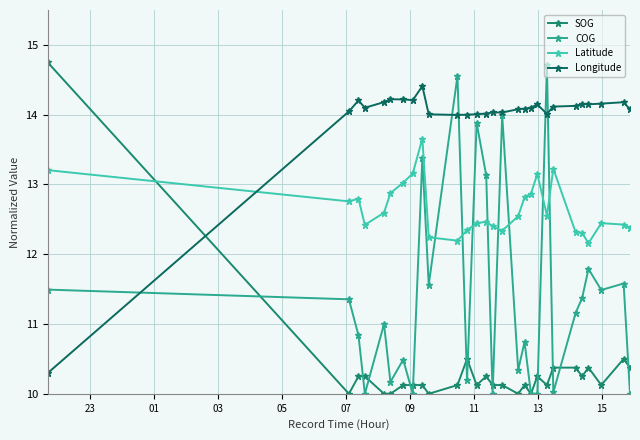

At which label is Longitude closest to 12?

23